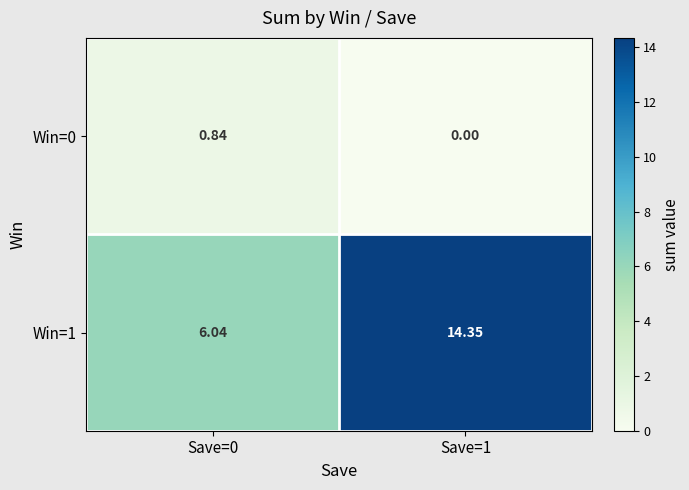

List the series in order of their peak value, lowest first.

Win=0, Win=1